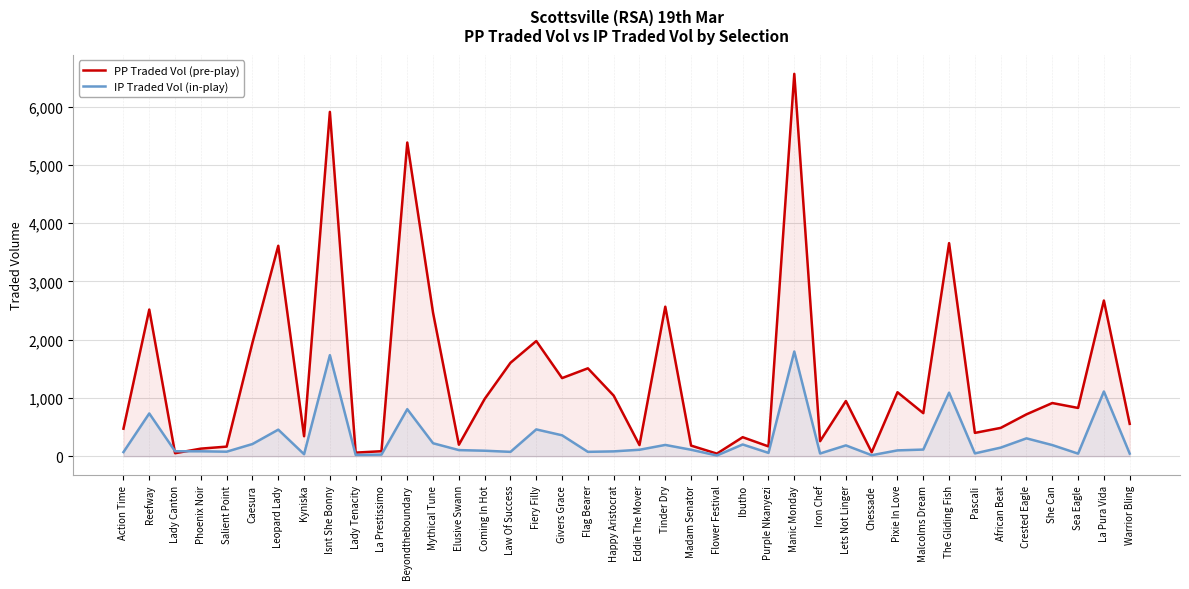

How many lines are shown in the chart?

2